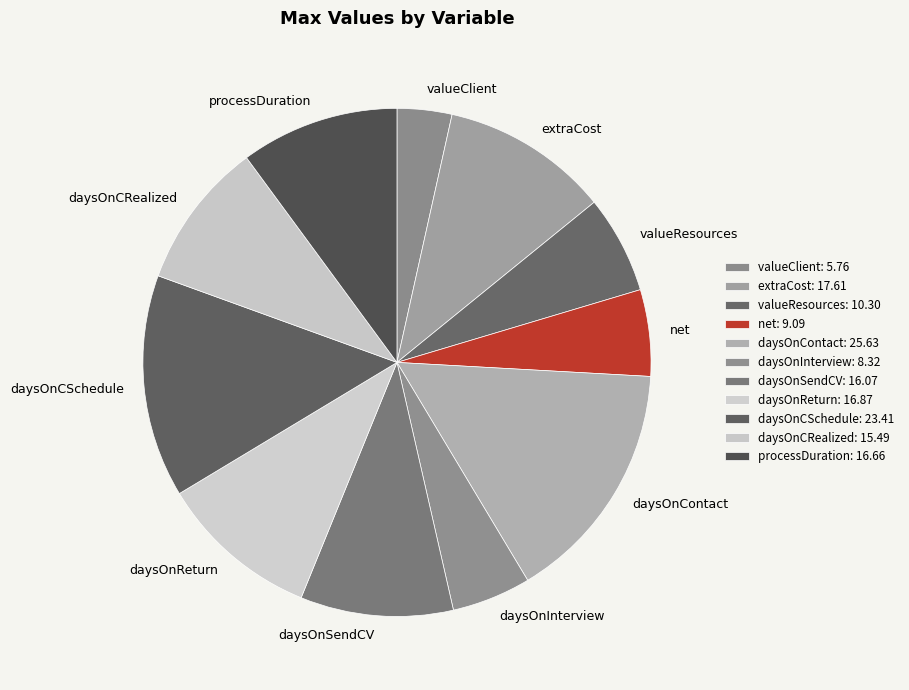

Which category has the smallest portion of the pie?

valueClient